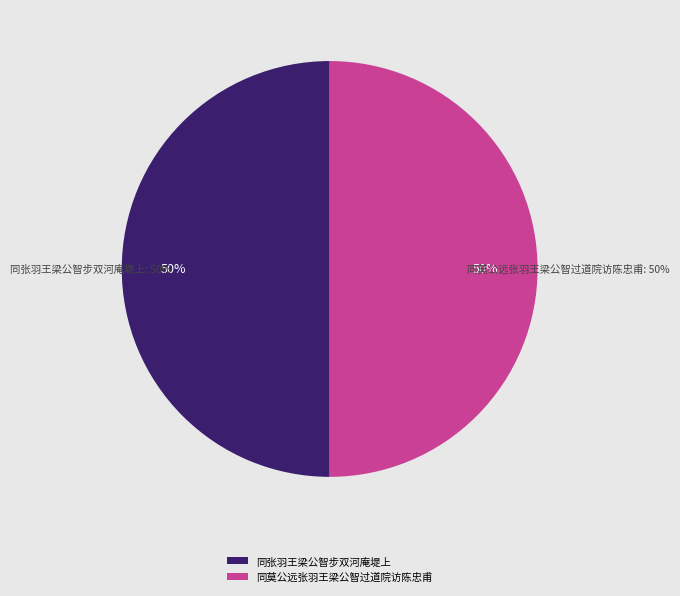

Rank the categories by value from lowest to highest.

同莫公远张羽王梁公智过道院访陈忠甫, 同张羽王梁公智步双河庵堤上